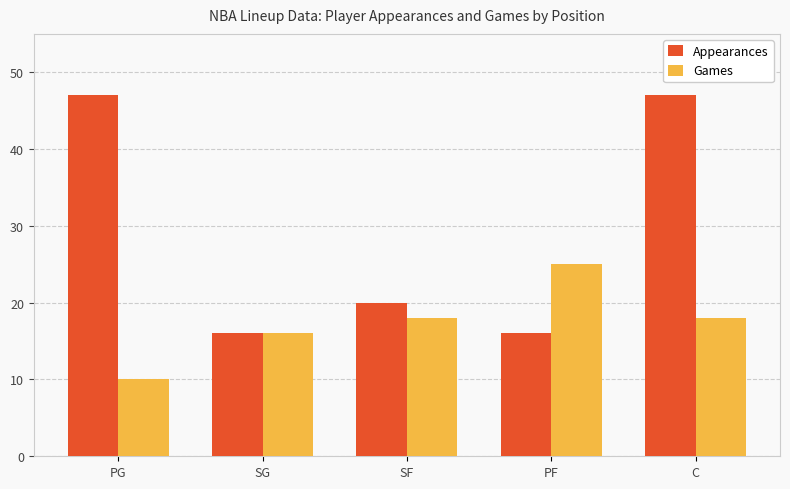

Which series has the largest range (max minus min)?

Appearances